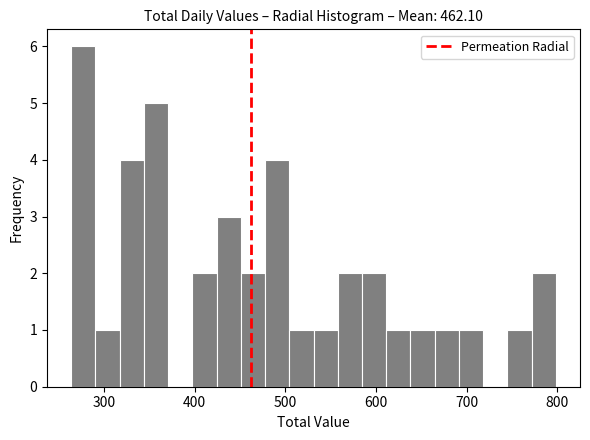

Around what value on the x-axis is the tallest bar? Give the approximate position of its centre, as read against the axis.

280